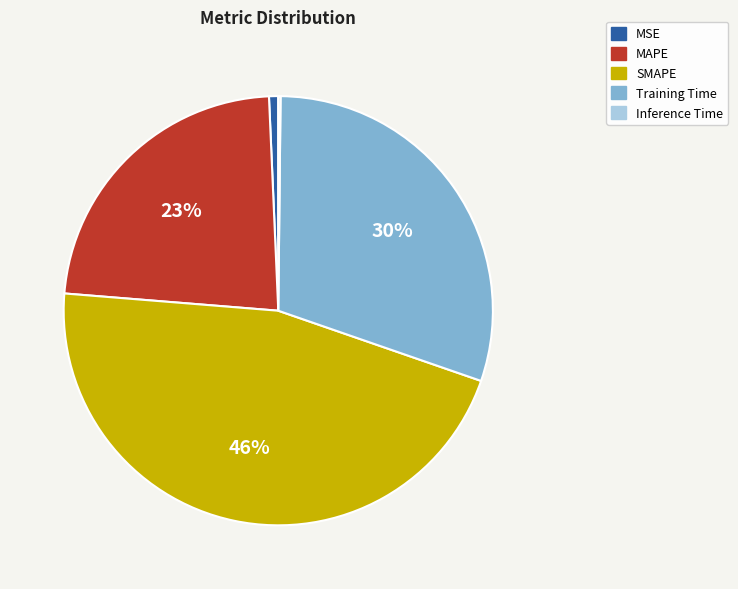

To the nearest percent, what is the difference between the largest and smallest slice percentages?

46%